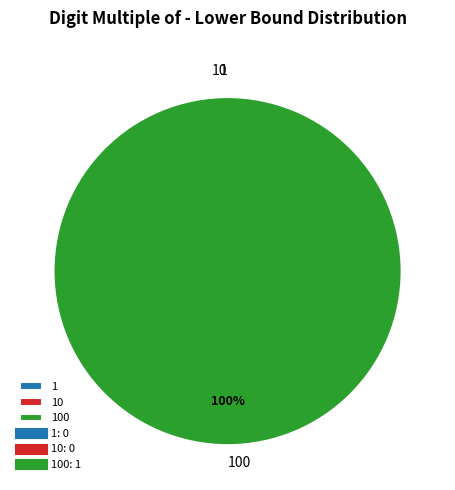

What is the change in value from 1 to 100?

+1